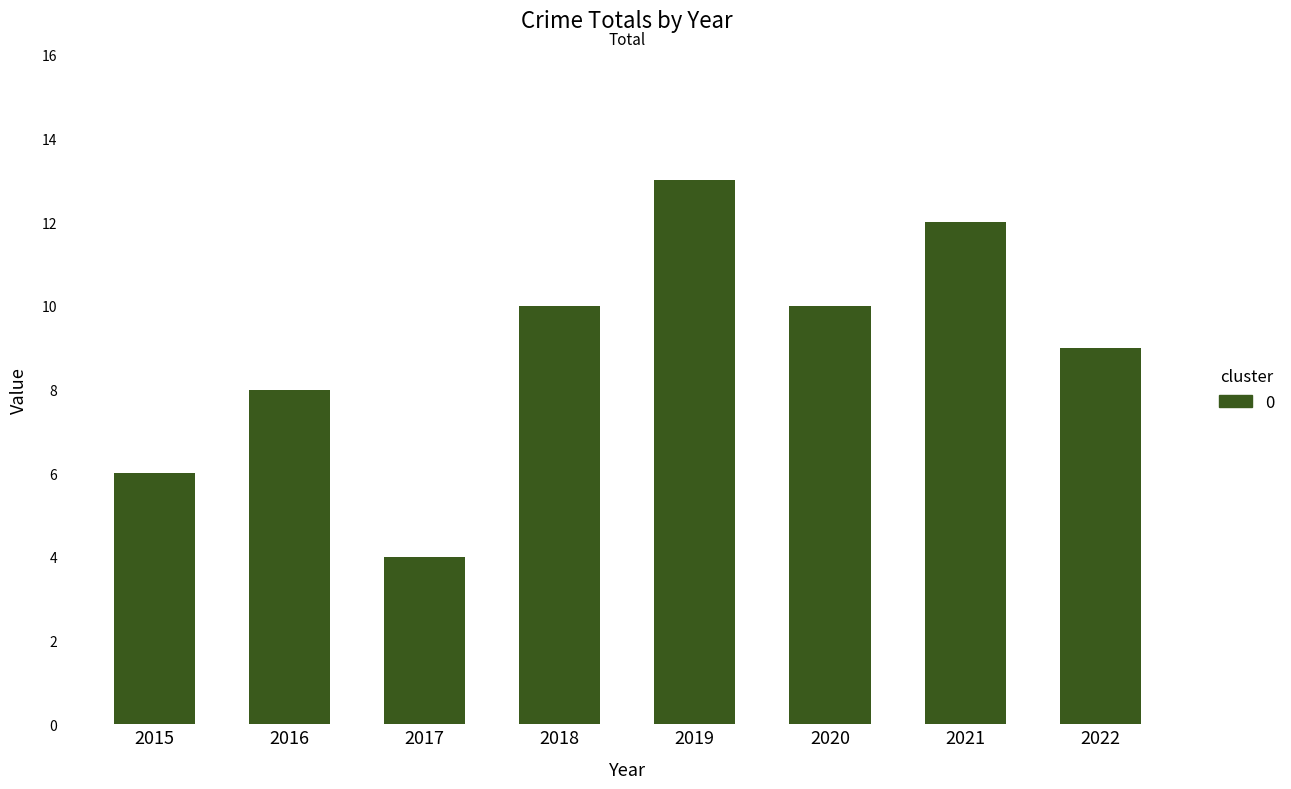

Are the bars grouped side by side (vs. stacked)?

No